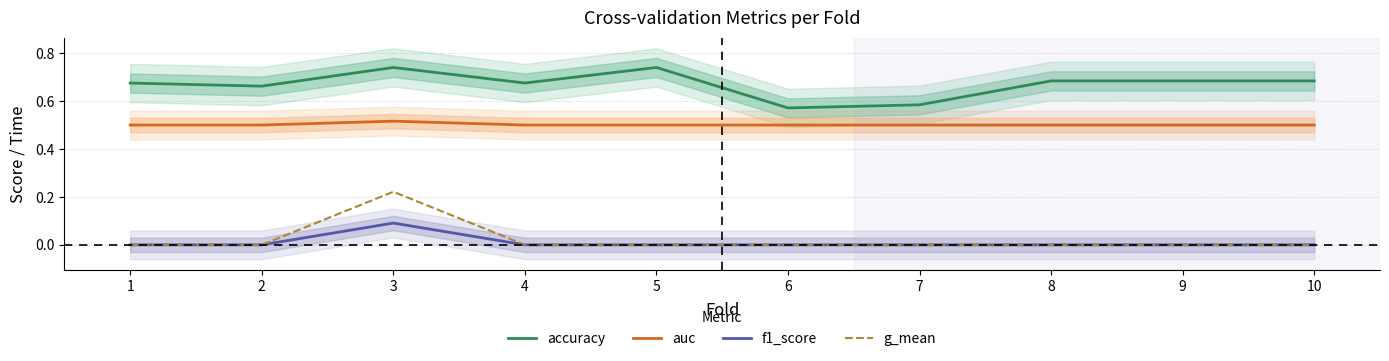

What is the greatest value displayed?

0.7